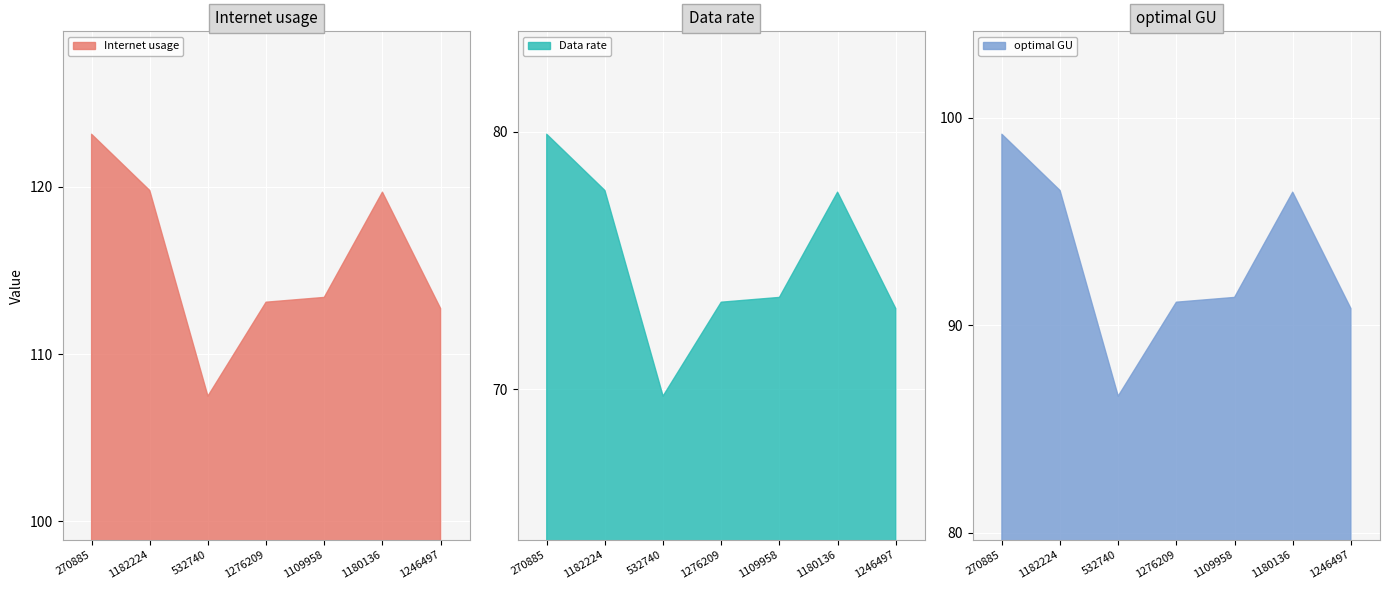

What is the lowest value of the optimal GU series?

86.6